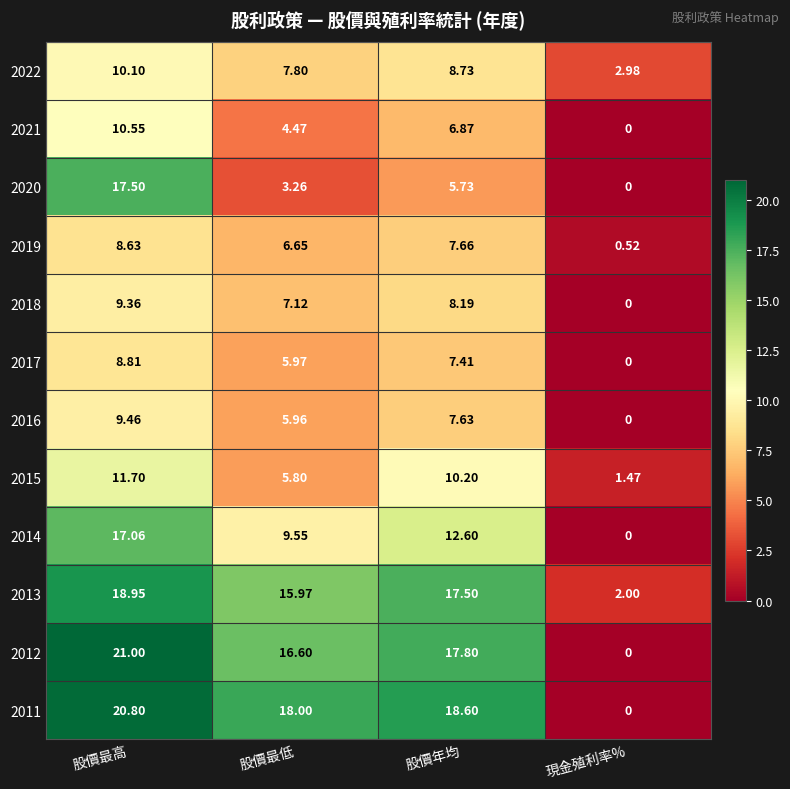

Rank the categories by 2011 value from highest to lowest.

股價最高, 股價年均, 股價最低, 現金殖利率%